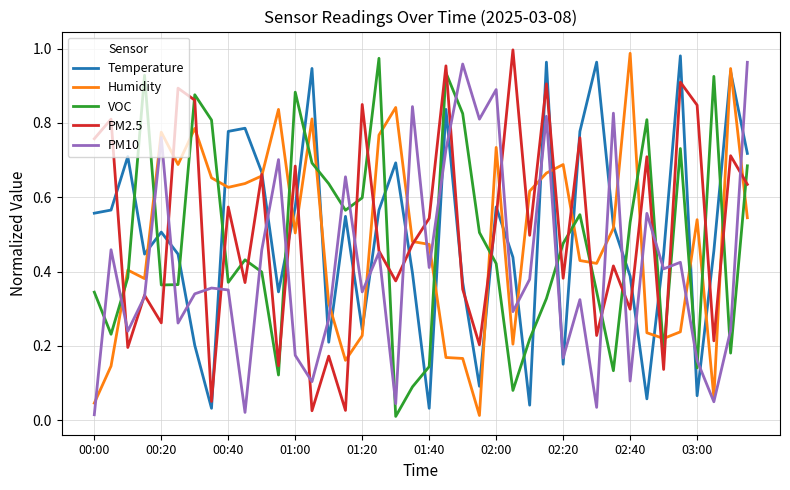

True or false: VOC and PM2.5 intersect in this chart.

True